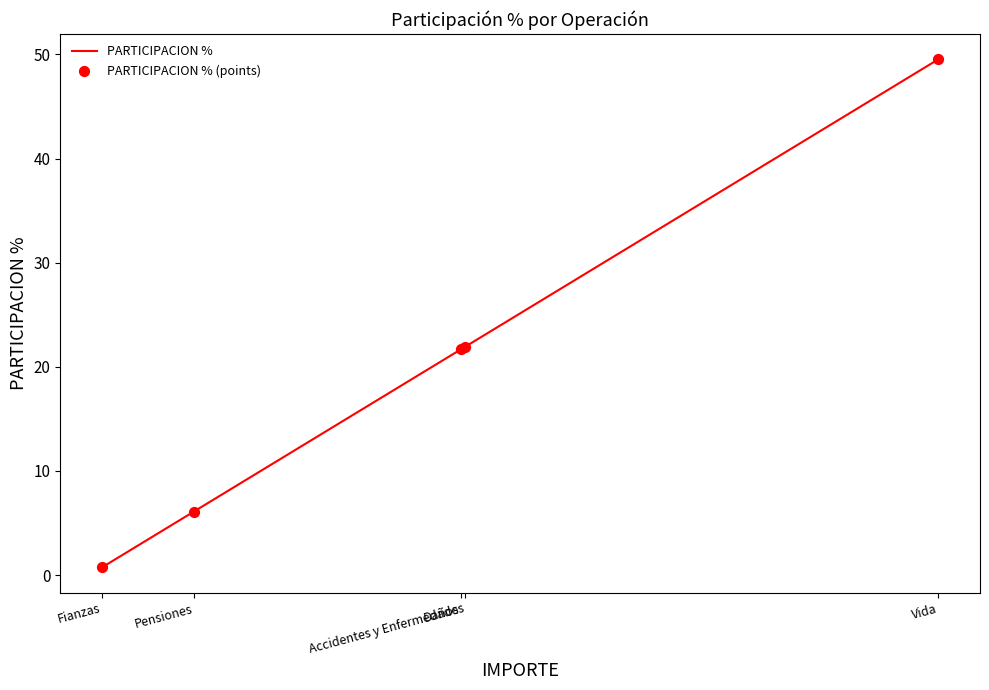

What is the difference between the maximum and minimum values?

48.8